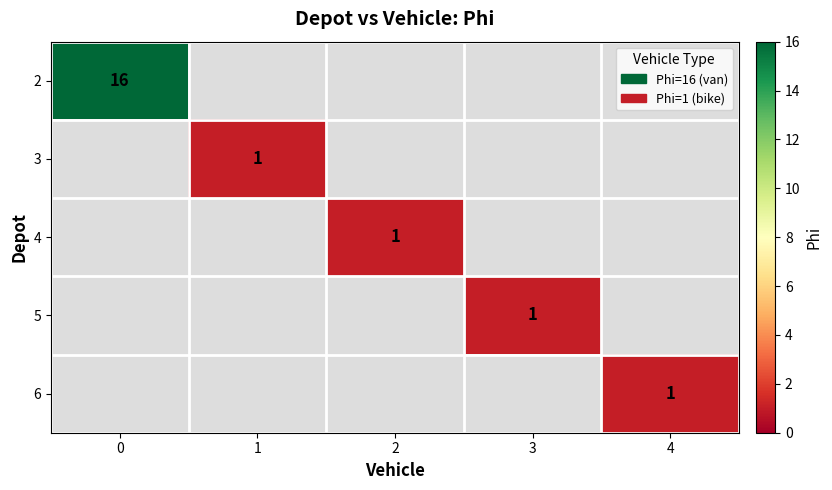

What is the minimum value for 2?

16.0